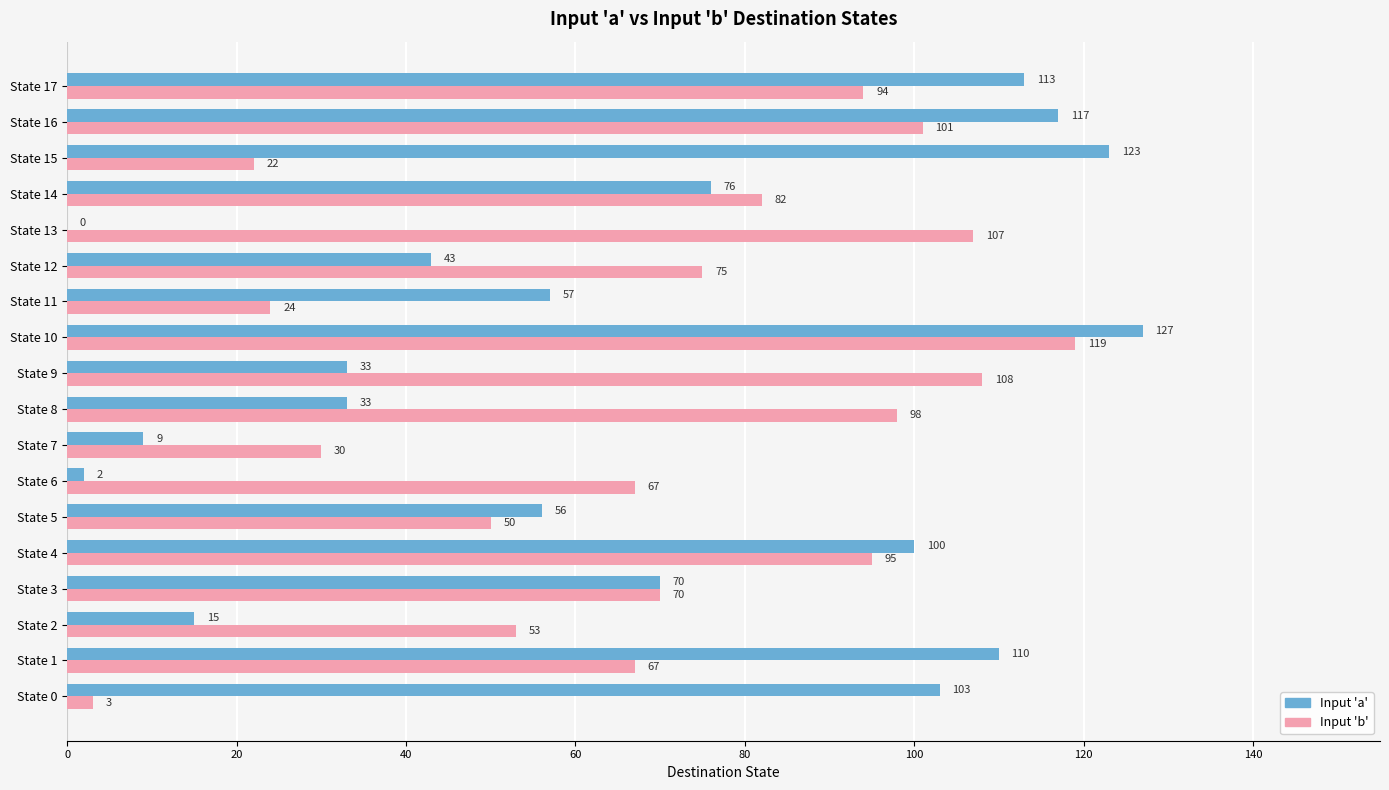

The Input 'a' series shows 138 at State 4. True or false?

False